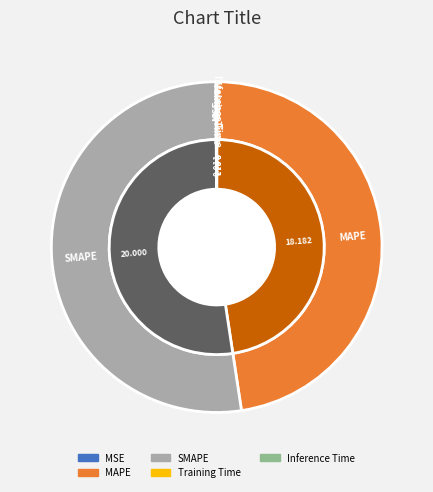

Which slice represents more than half of the pie?

SMAPE